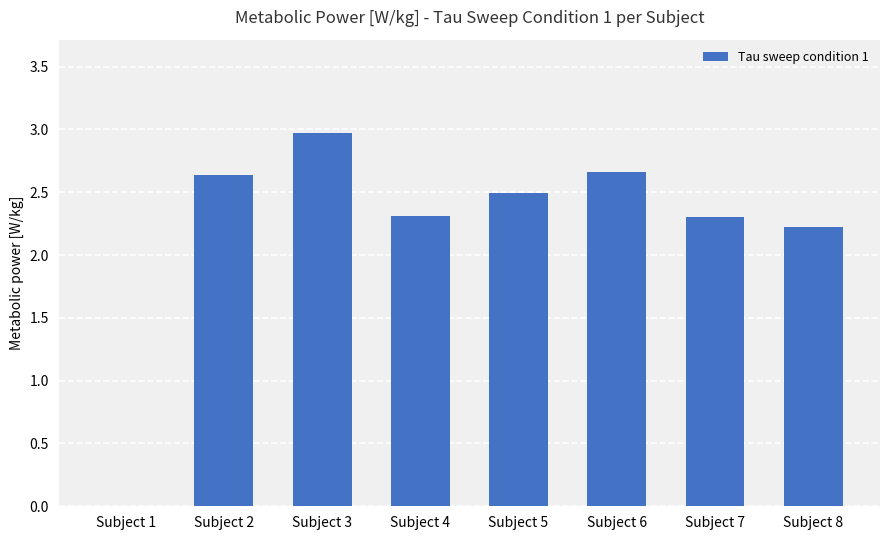

Count the number of values greater than 2.

7